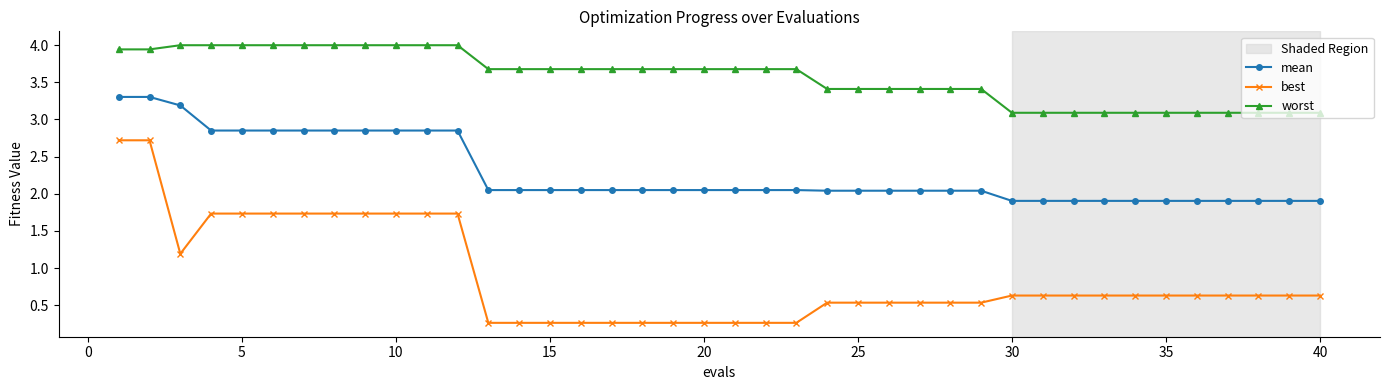

What is the value of the mean point at the 1st from the left?

3.3